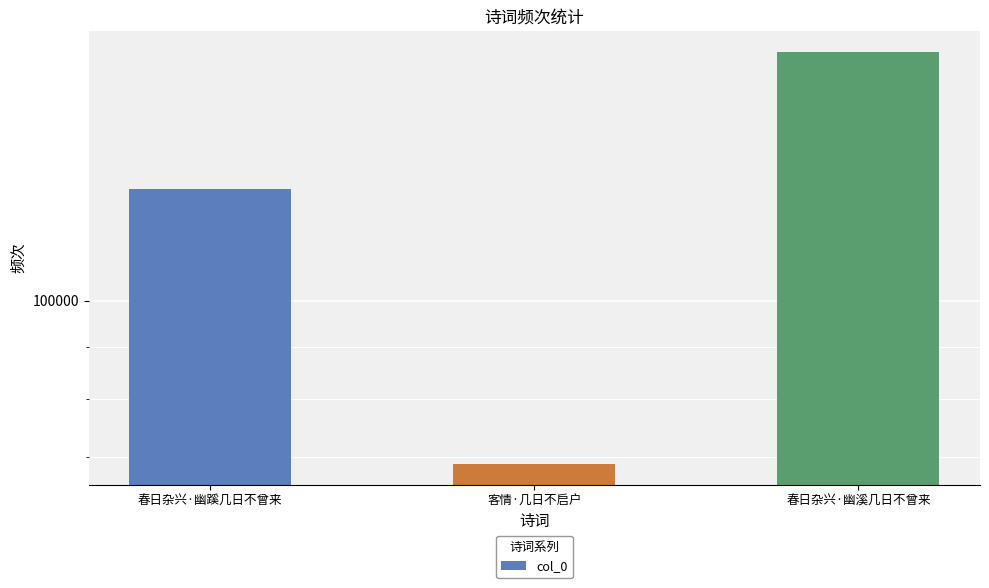

Reading left to right, what are all the values shown in this chart?

129112	68944	176451